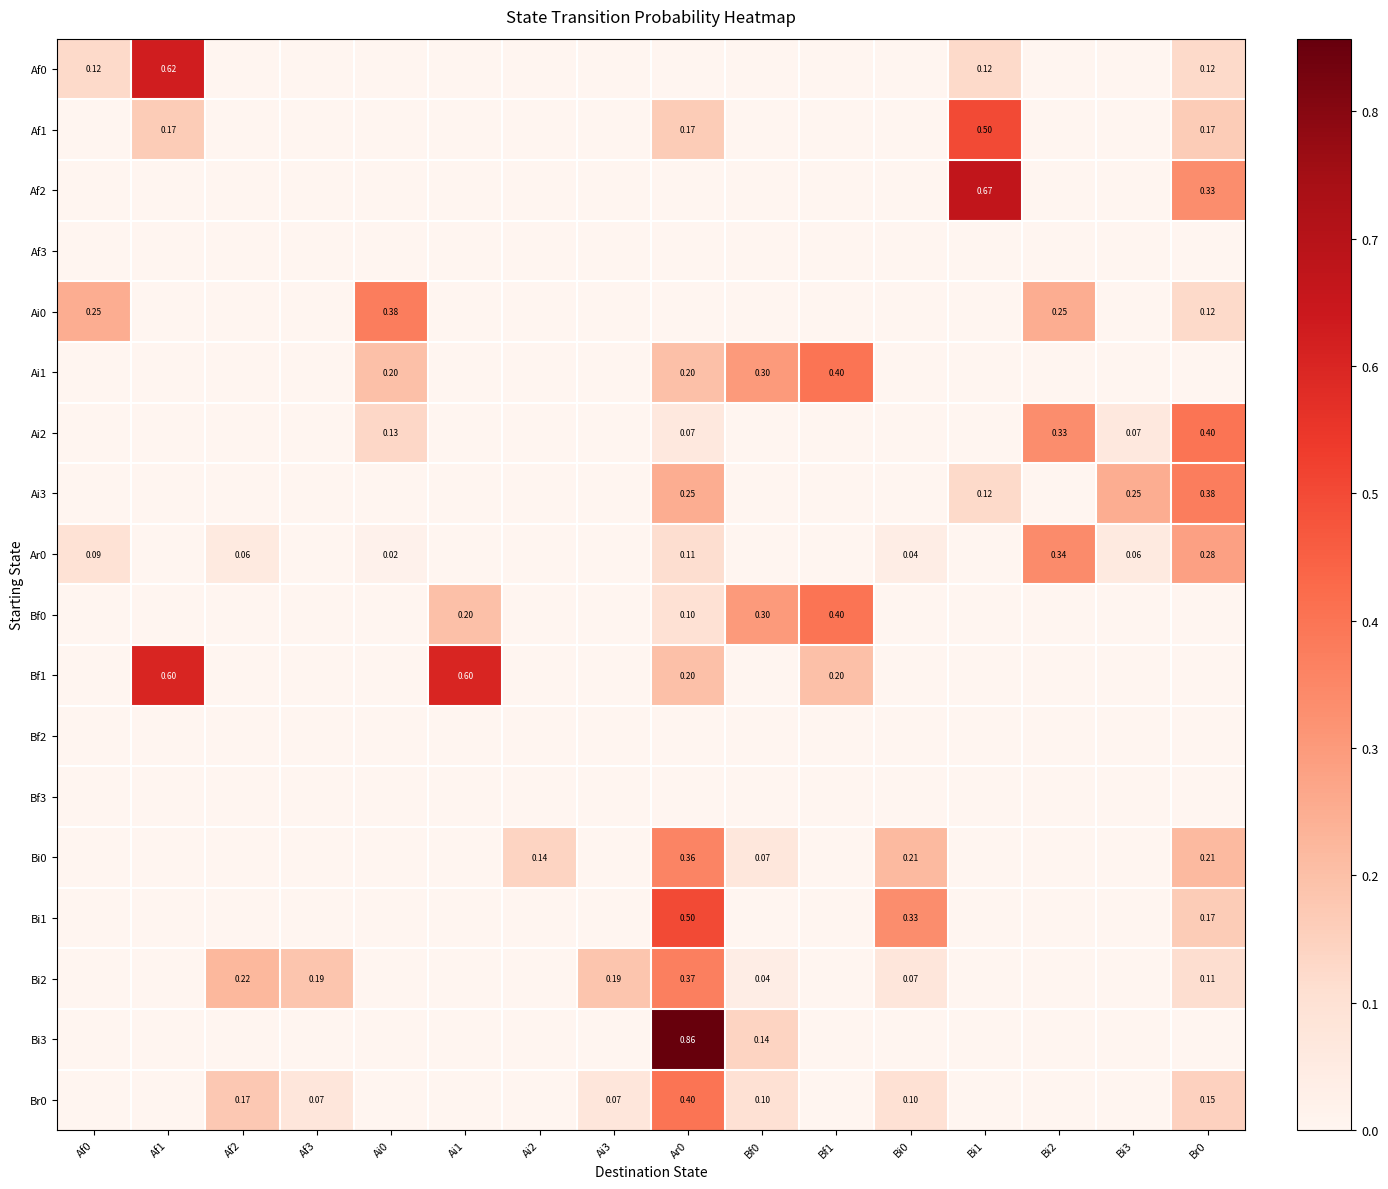

How many Bf1 values are between 0 and 1?

16